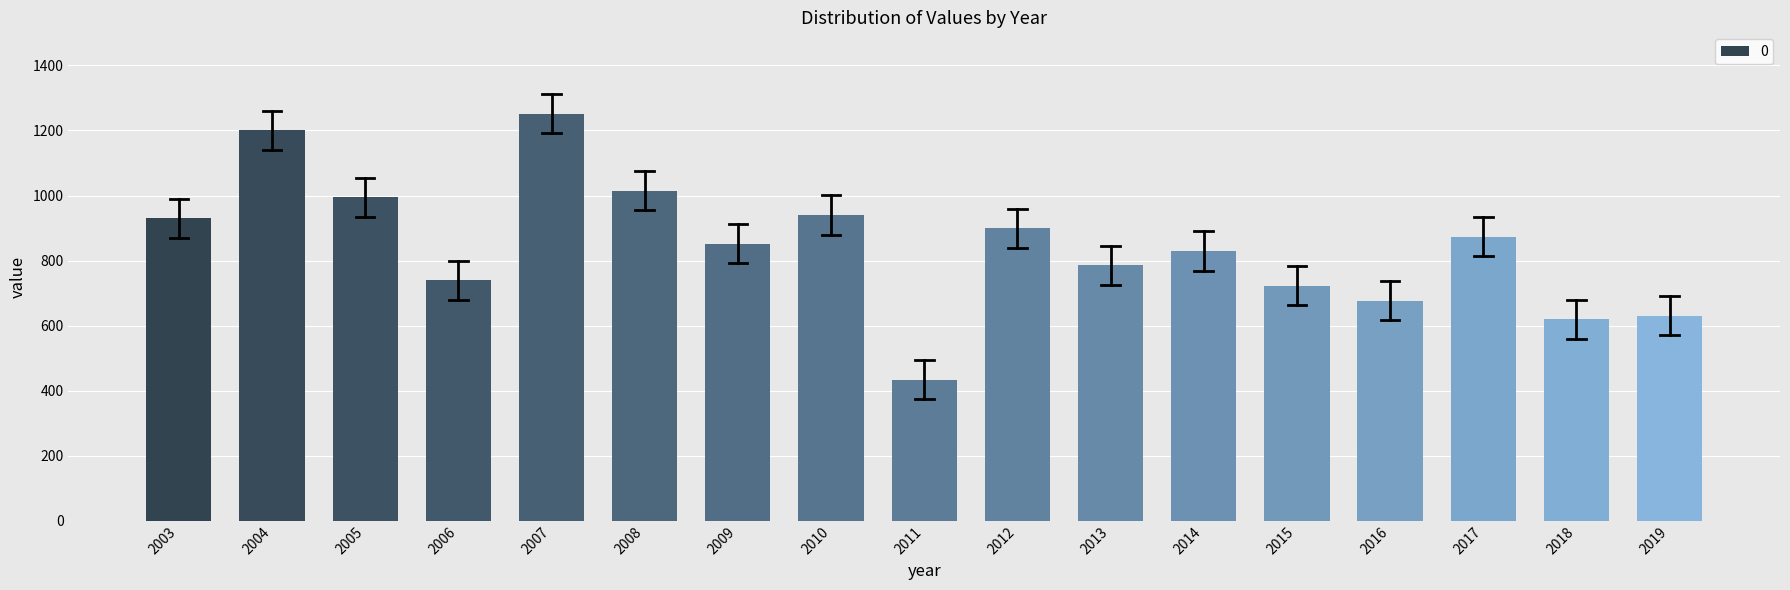

Reading left to right, transcribe all the data shown in this chart.

929.7	1200.6	993.9	739.4	1251.4	1015.4	851.8	939.9	433.2	898.9	784.9	829.5	722.2	676.3	873.9	619.9	630.9